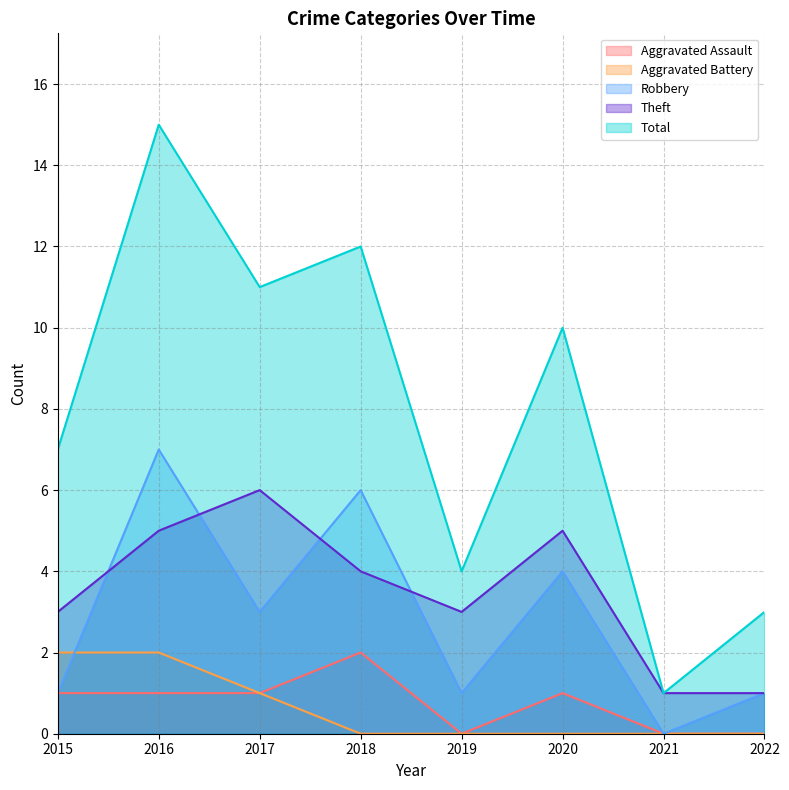

Which series has the widest spread of values?

Total